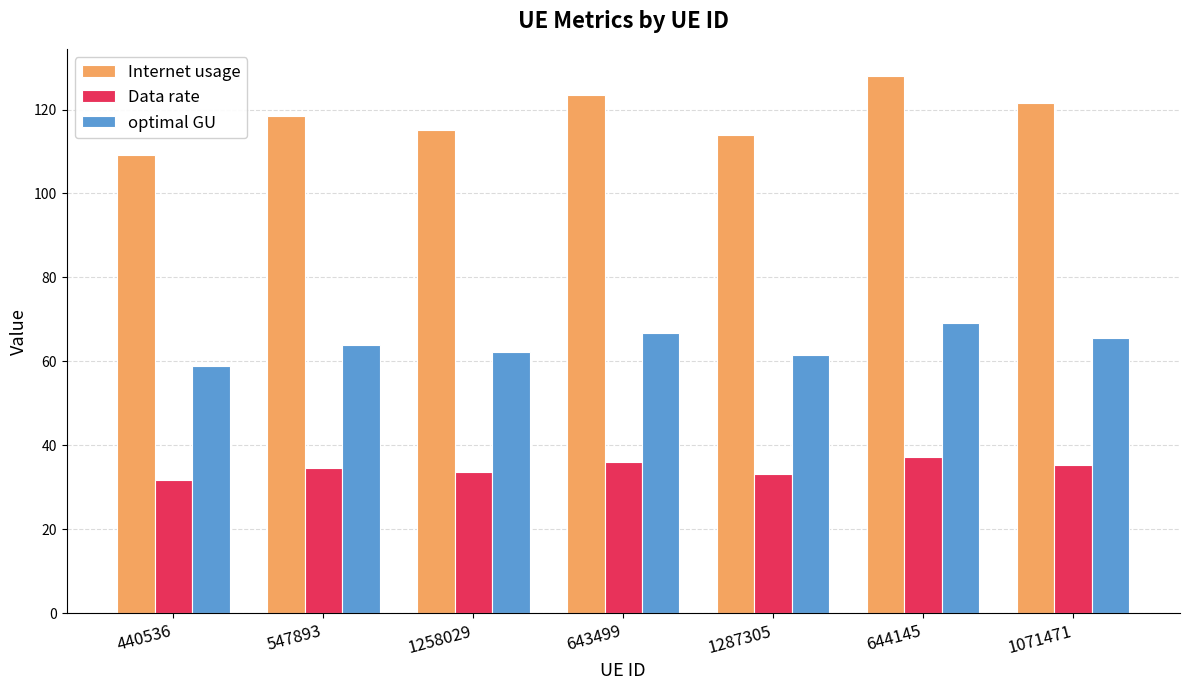

Which series has the largest total across all categories?

Internet usage